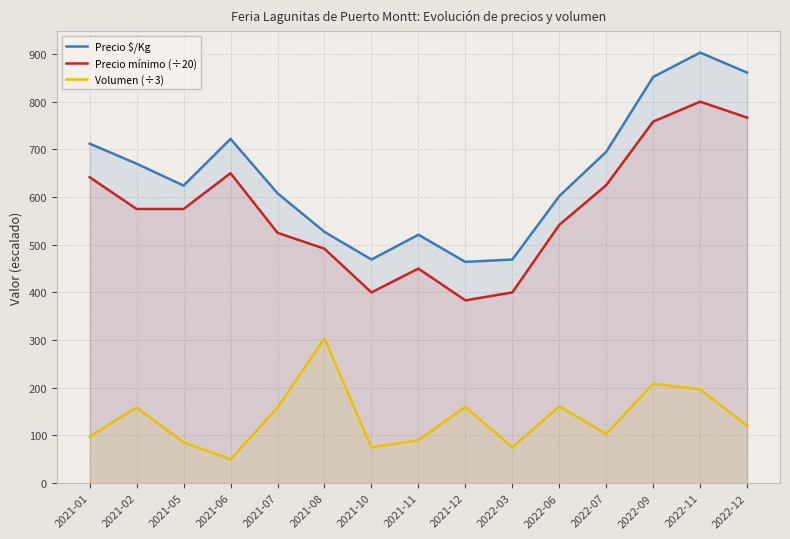

True or false: Precio mínimo (÷20) has more than 2 interior local peaks.

True